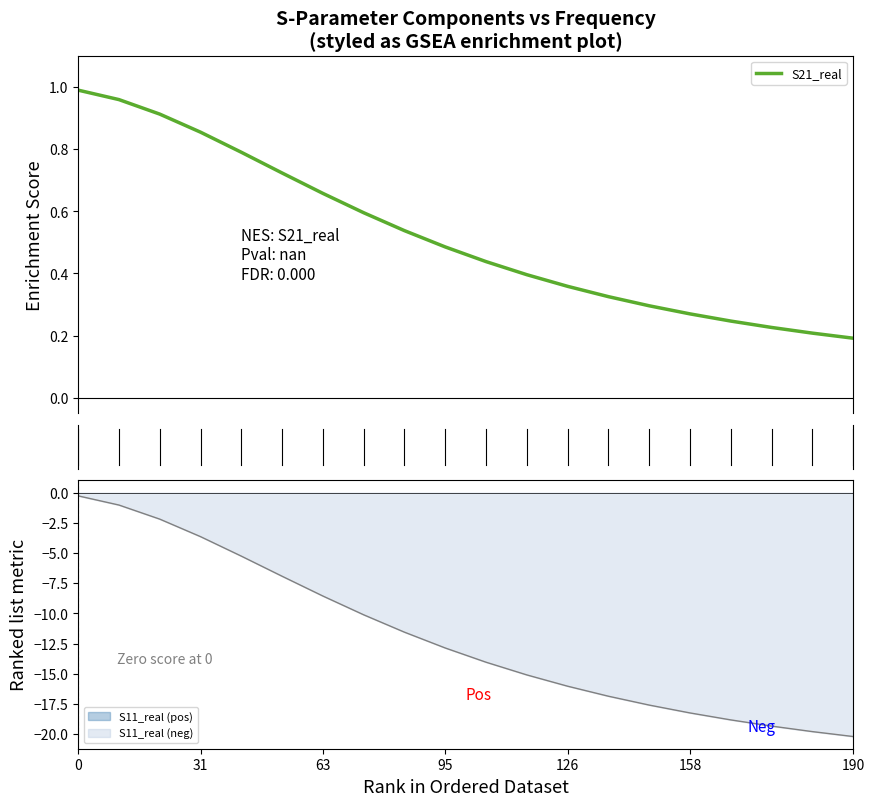

The S11_real (neg) series shows -0.3 at 0. True or false?

True